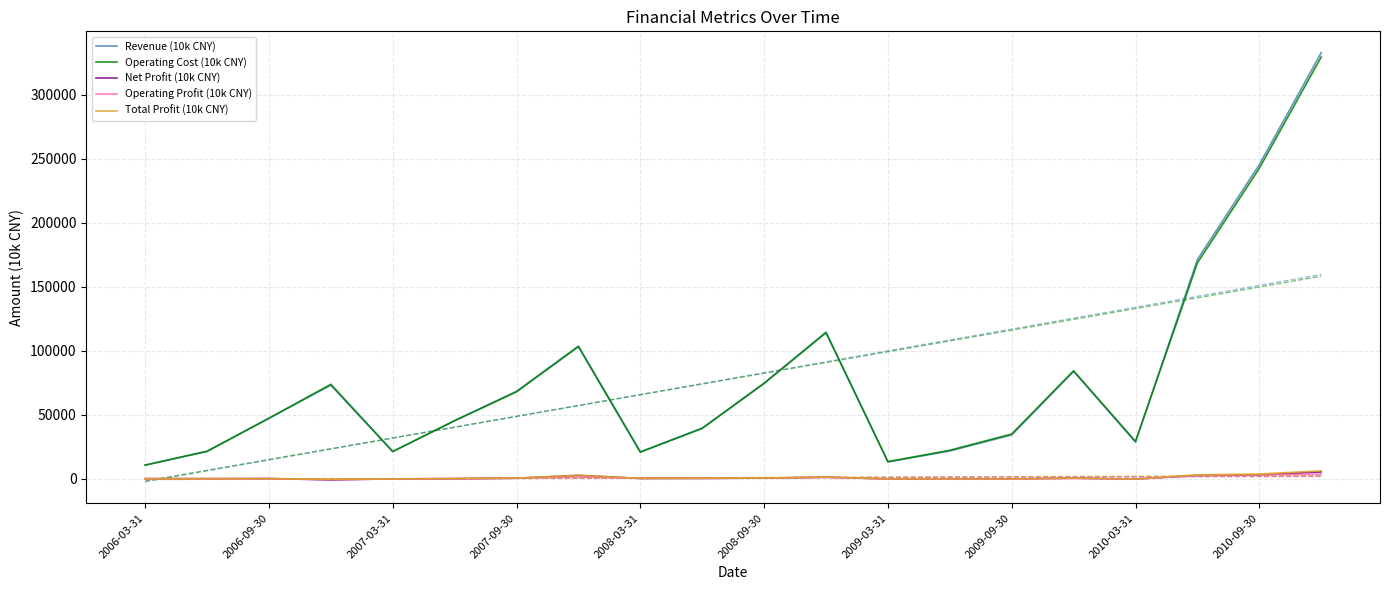

Which series has the largest range (max minus min)?

Revenue (10k CNY)